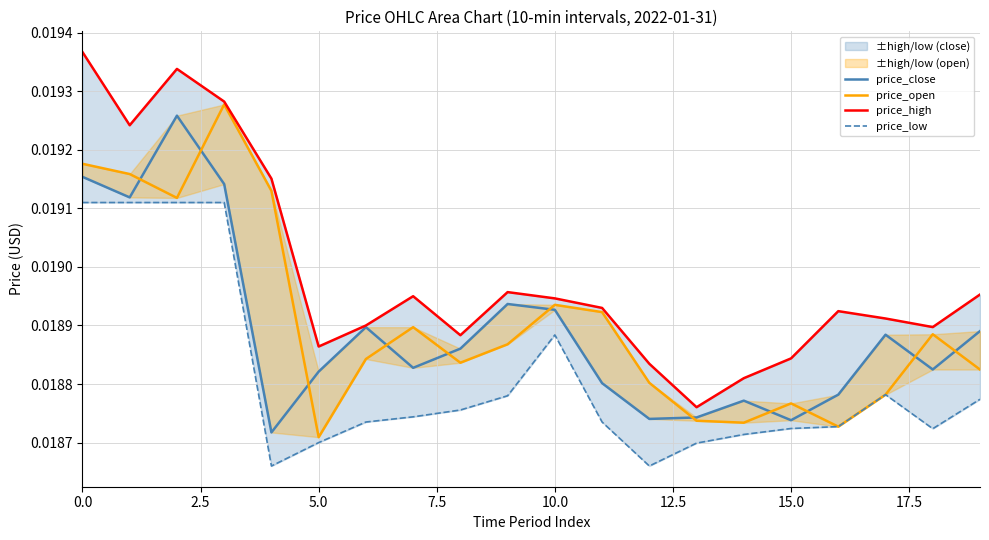

Does the chart display data point markers on the line(s)?

No